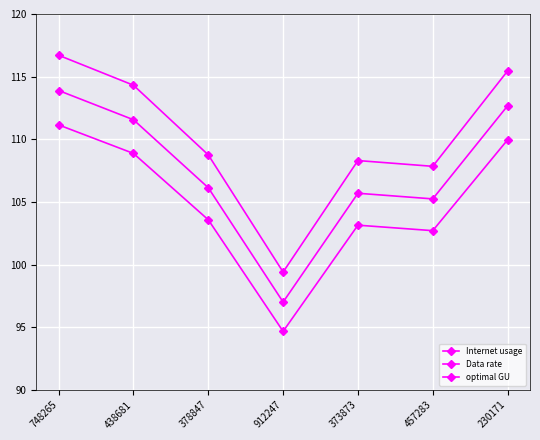

Where is optimal GU nearest to the value 105?

457283